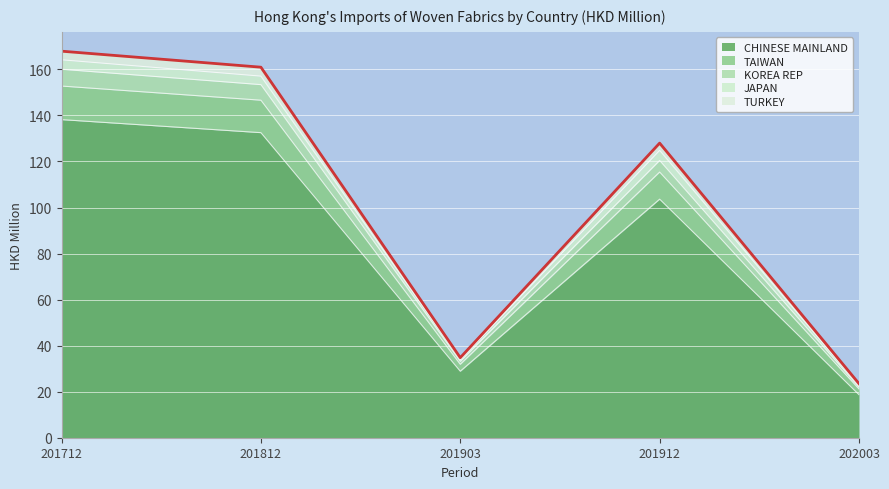

Is it true that CHINESE MAINLAND equals 60.5 at 201812?

False